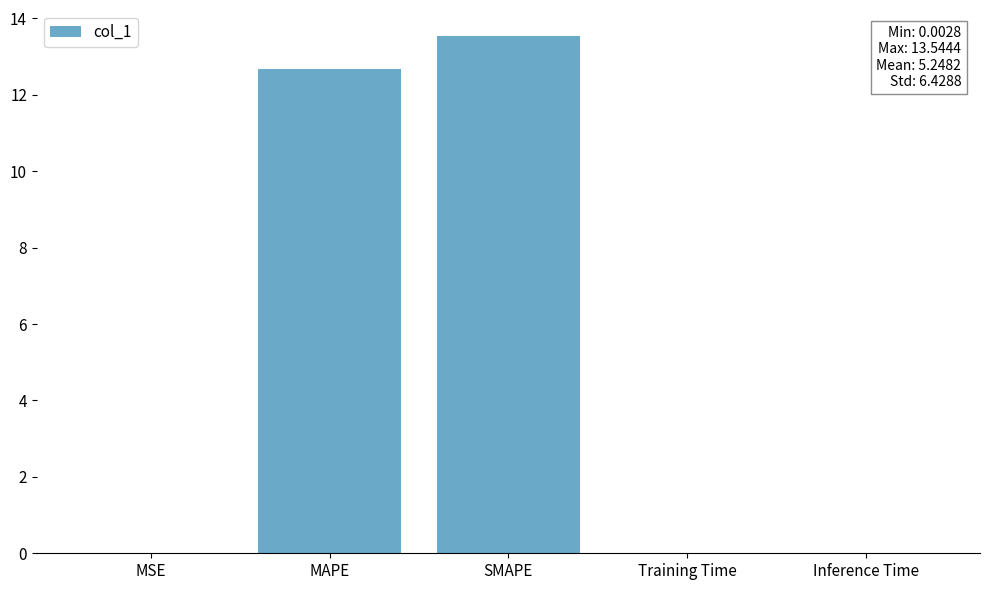

The chart shows a value of 12.7 at MAPE. True or false?

True